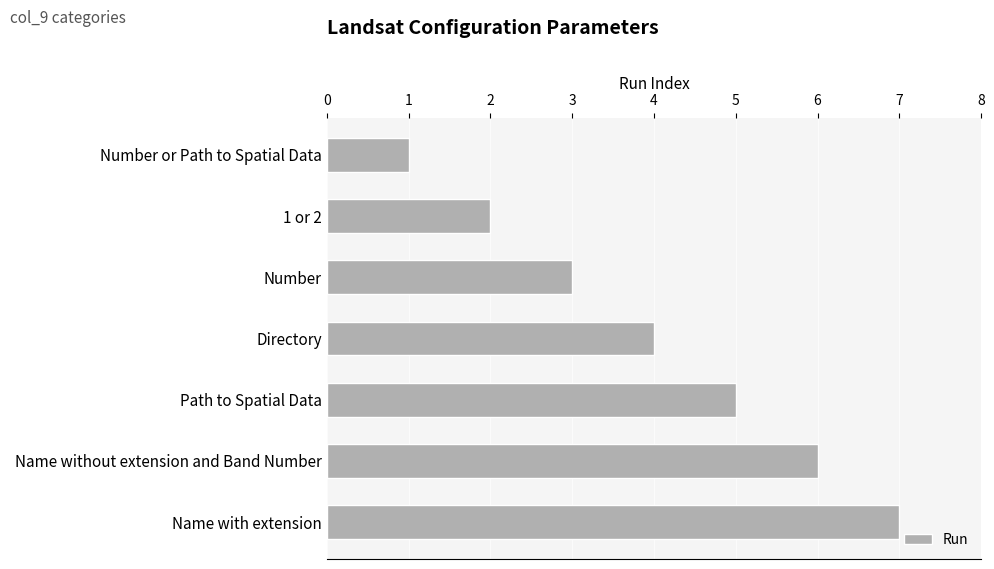

Is it true that the value at Number is 3?

True